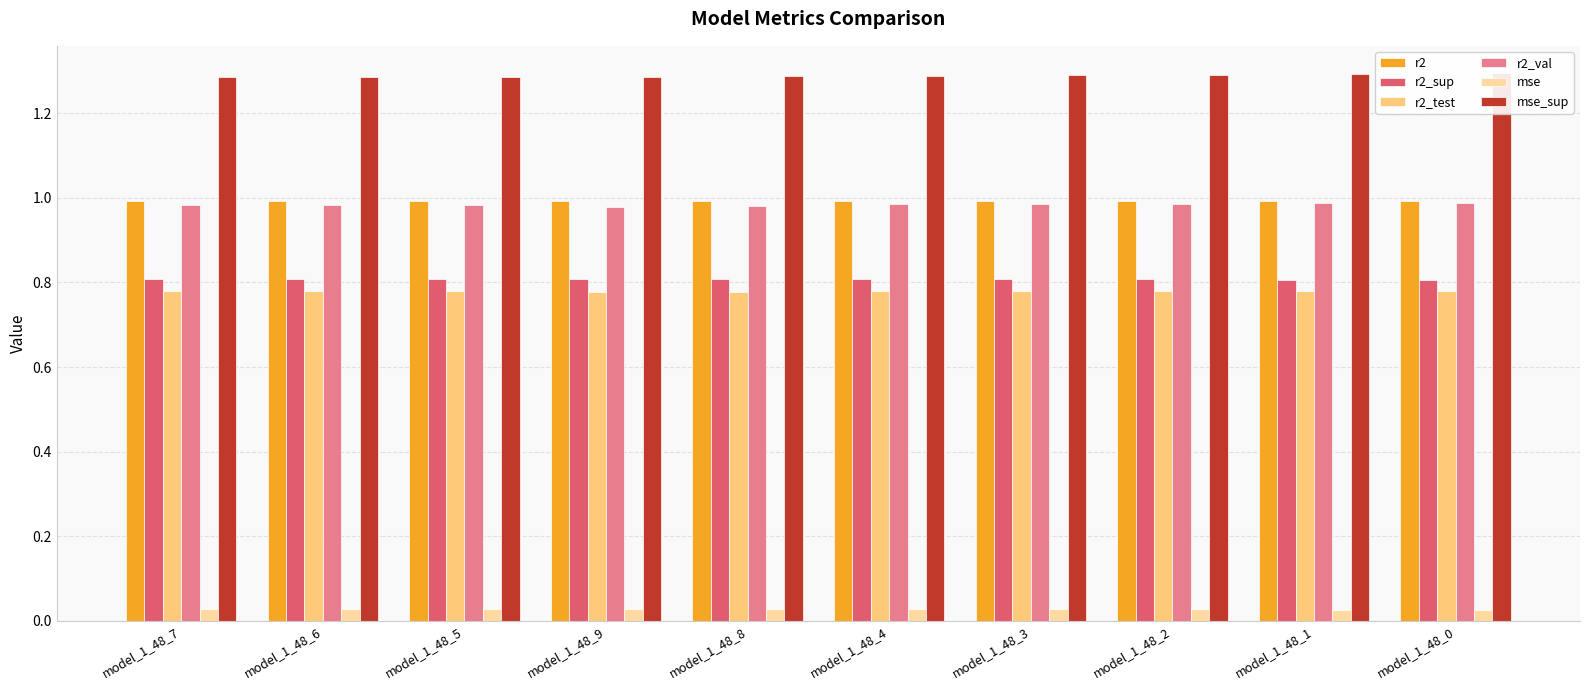

How many series are shown in this chart?

6